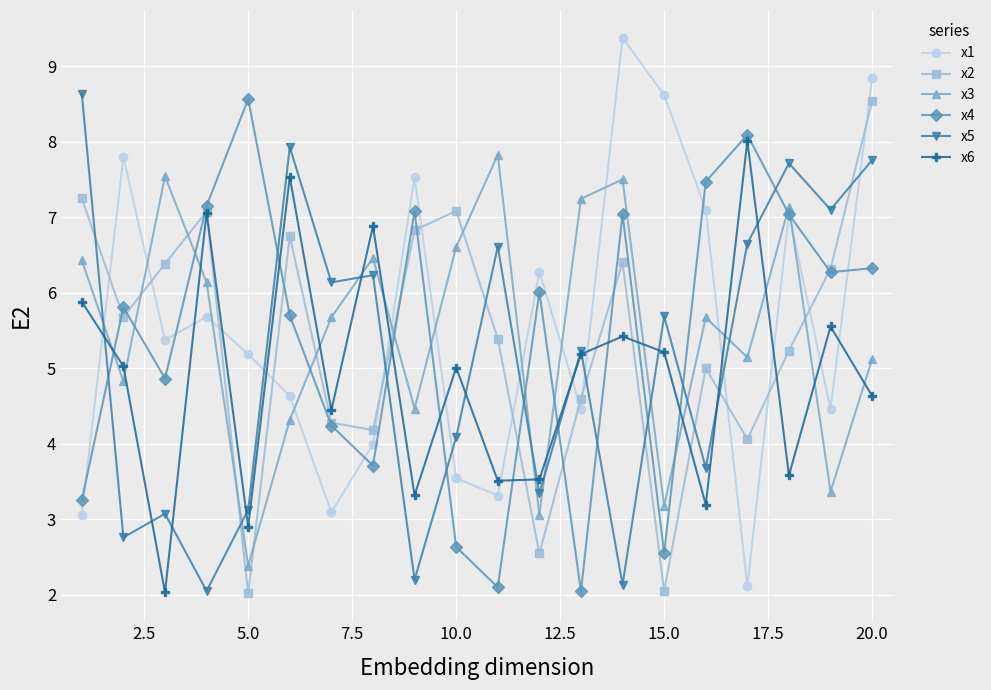

Which series has the widest spread of values?

x1